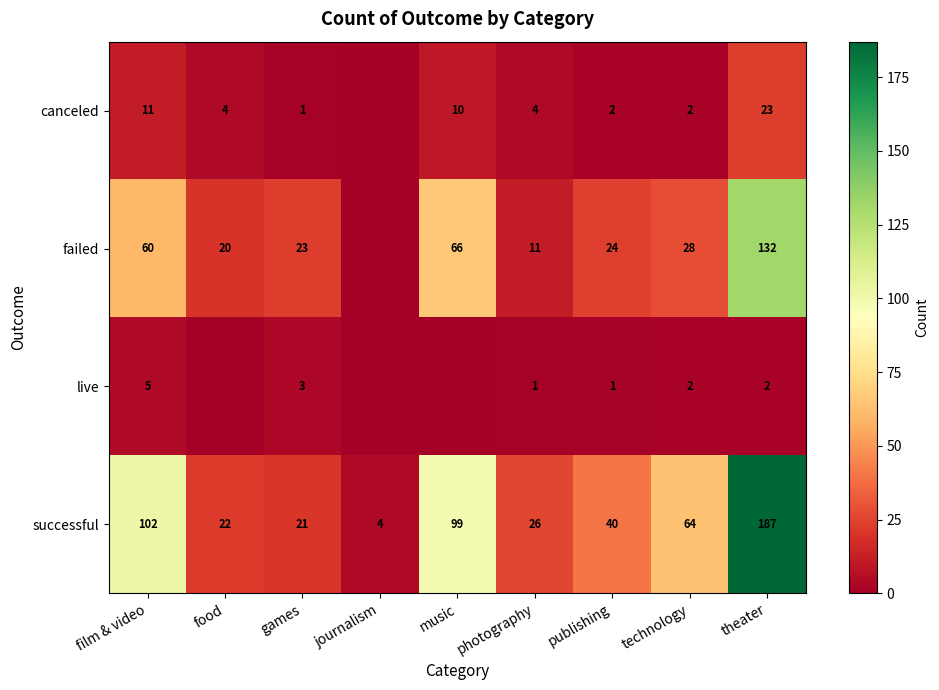

What is the total value across all series at theater?

344